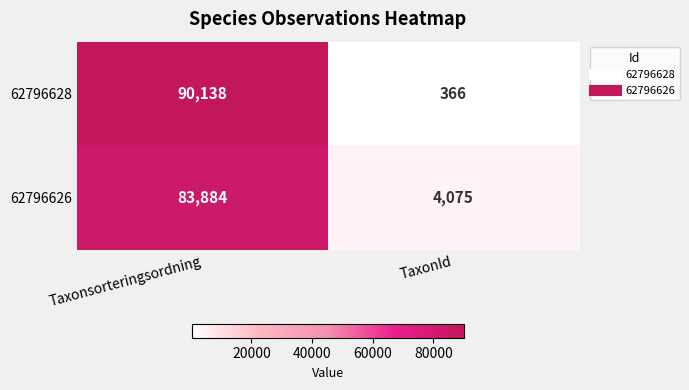

Reading right to left, extract all data points from this chart.

62796628: TaxonId=366	Taxonsorteringsordning=90138
62796626: TaxonId=4075	Taxonsorteringsordning=83884